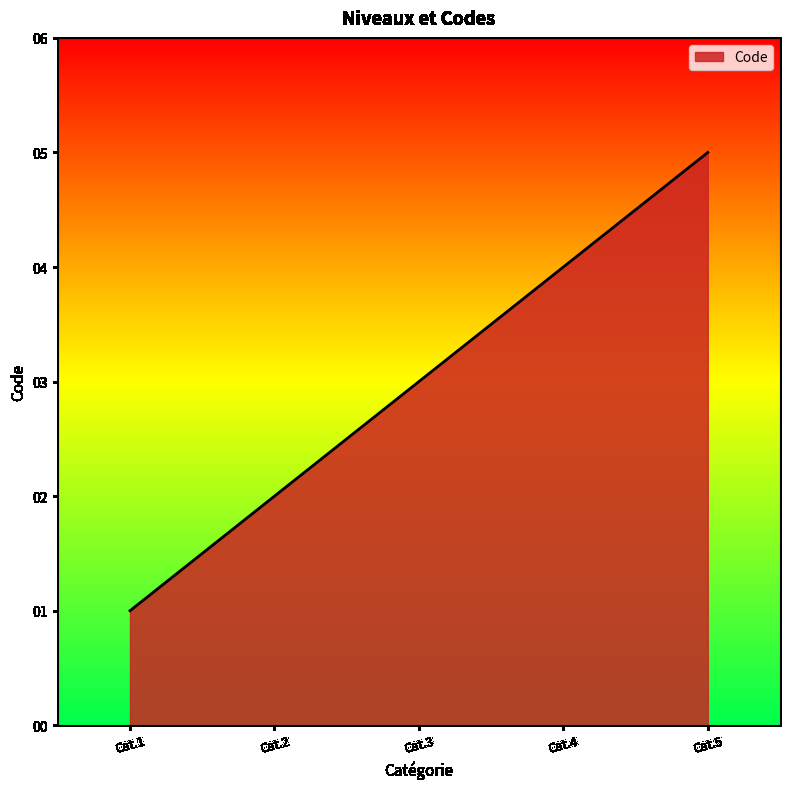

Which label corresponds to the largest value in the chart?

Cat.5